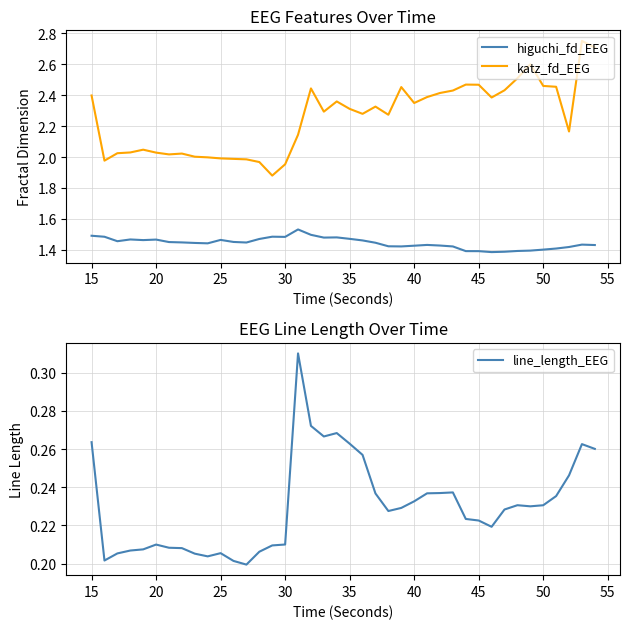

True or false: katz_fd_EEG has a value of 0.9 at 30.

False